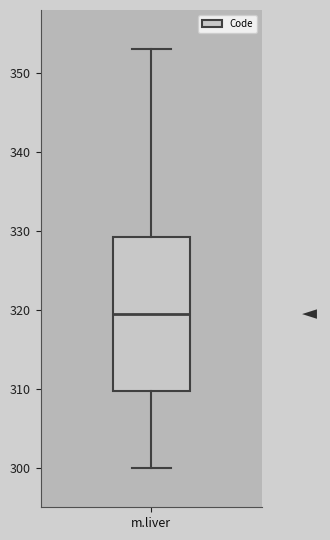

Transcribe this box plot: give where the median line is, the range the box spans, and where the two whiskers end, as read against the y-axis. The values are not printed on the chart, so give them approximately, as read against the axis.

median 320, box 310 to 329, whiskers 300 to 353